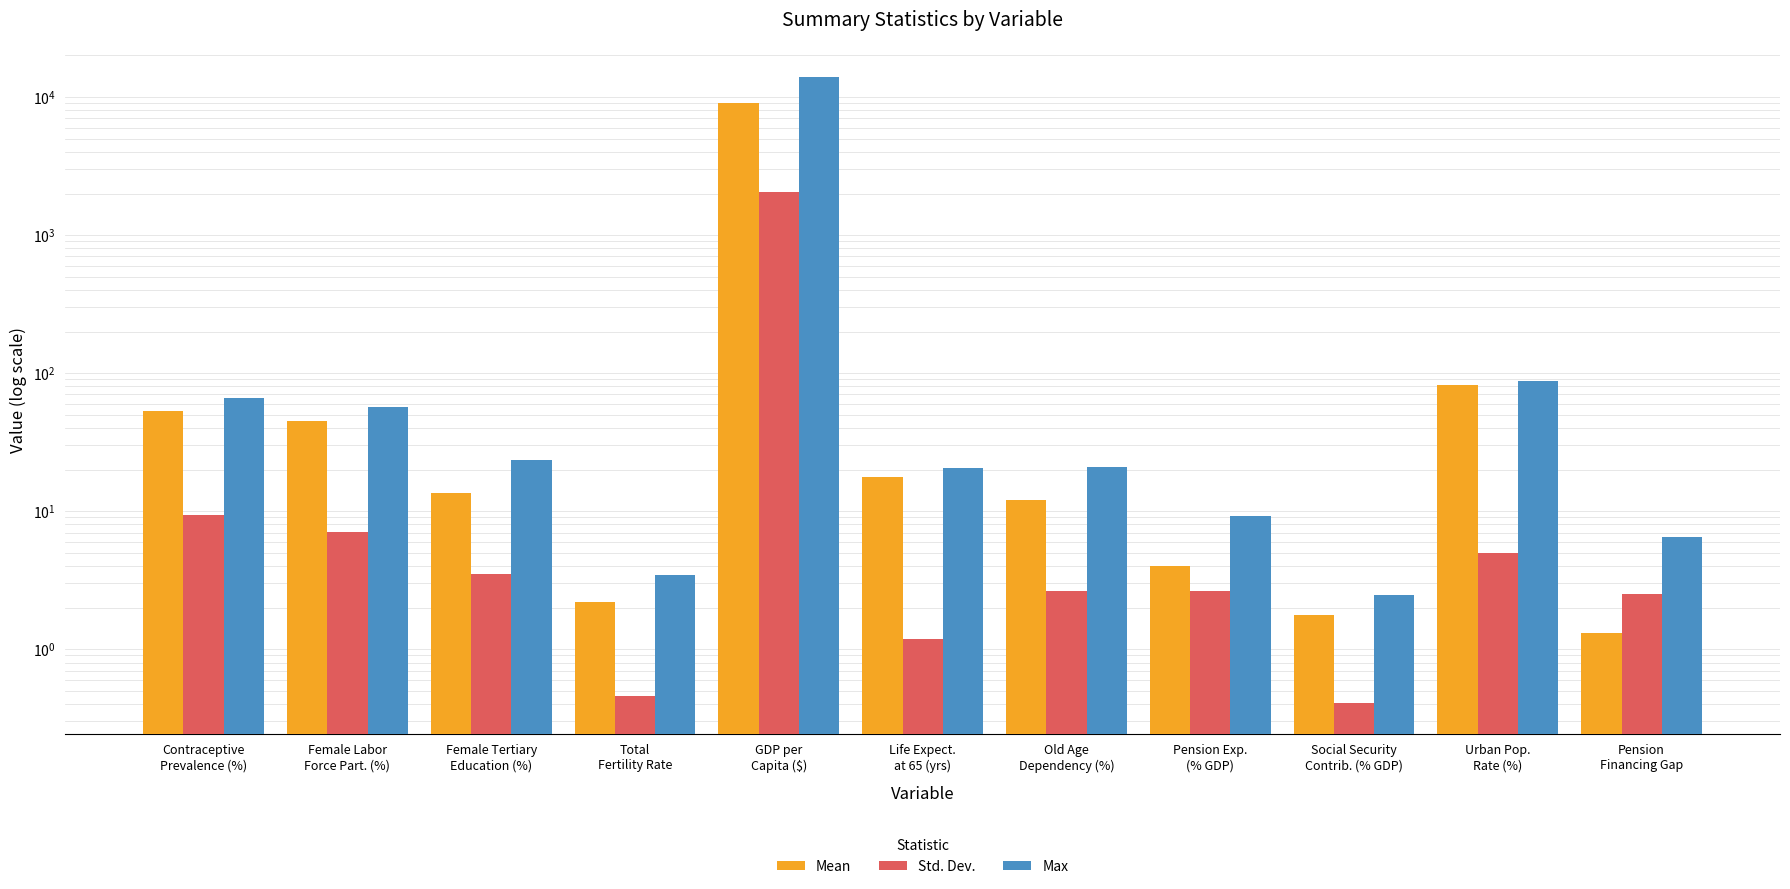

Which series changed the most between Female Labor
Force Part. (%) and Urban Pop.
Rate (%)?

Mean